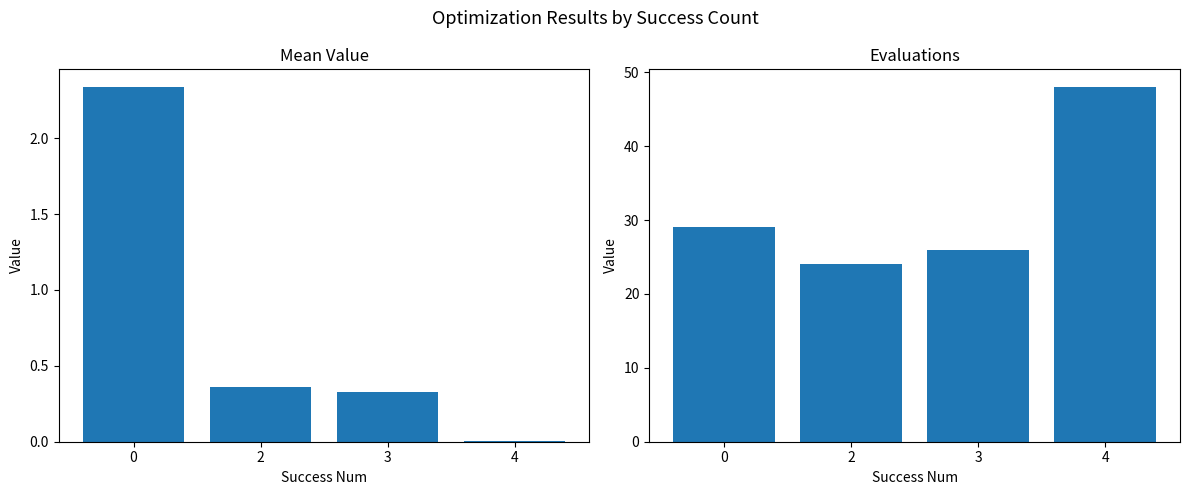

Rank the series at 3 from highest to lowest value.

evals, mean